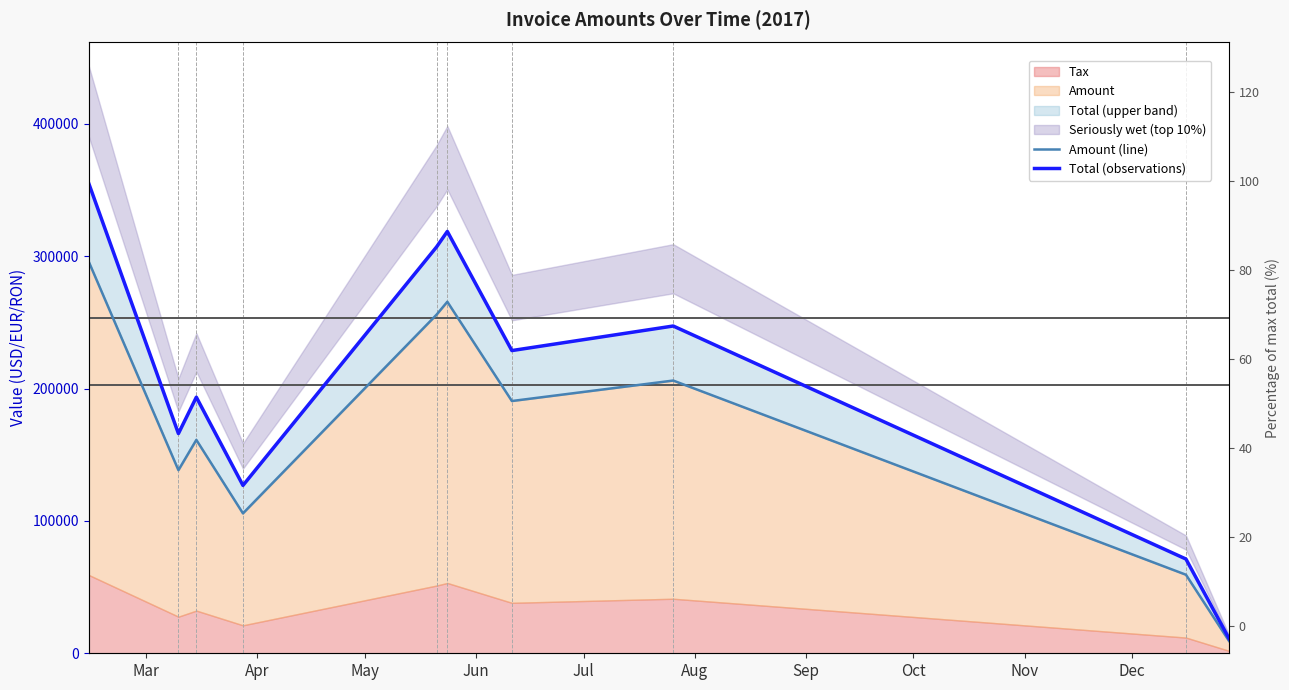

Reading left to right, extract all data points from this chart.

Amount (line): 295751.0	138318.0	161200.0	105674.0	255792.0	265531.0	190549.0	206010.0	59332.0	9337.0
Total (observations): 354901.0	165982.0	193440.0	126809.0	306950.0	318637.0	228659.0	247212.0	71198.4	11204.4